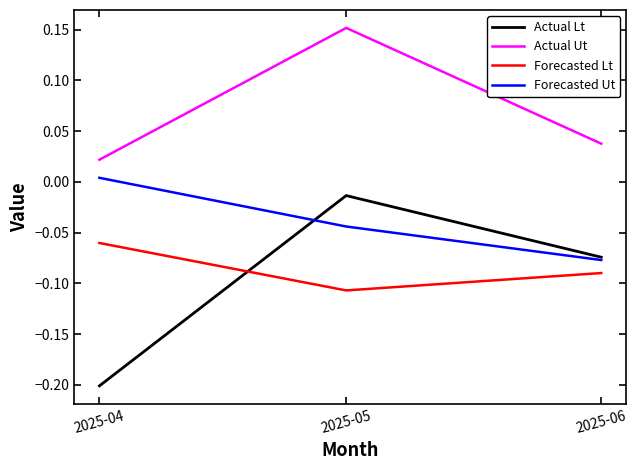

Does the chart have visible grid lines?

No